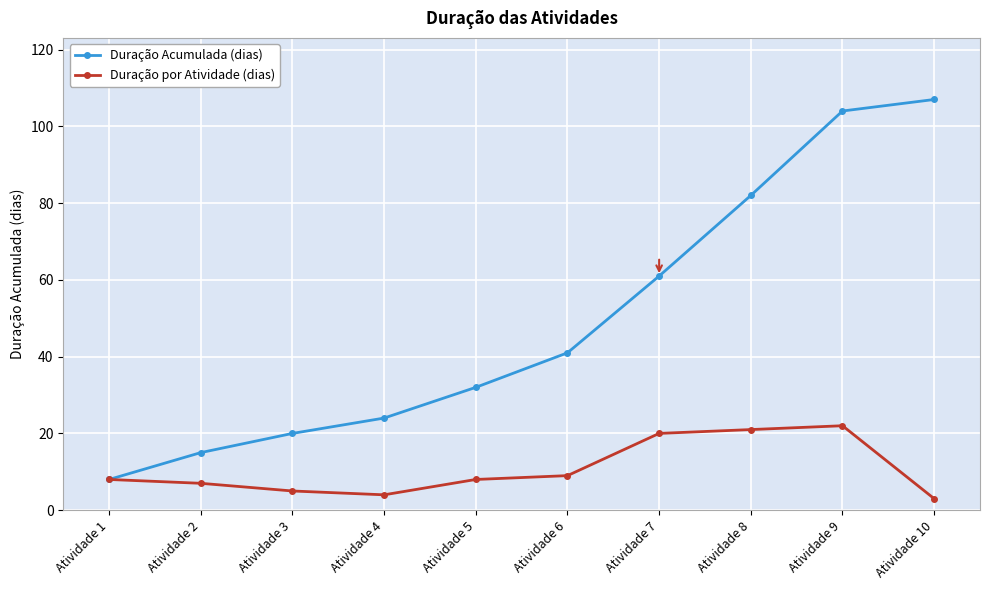

The value of Duração Acumulada (dias) at Atividade 1 is 12. True or false?

False